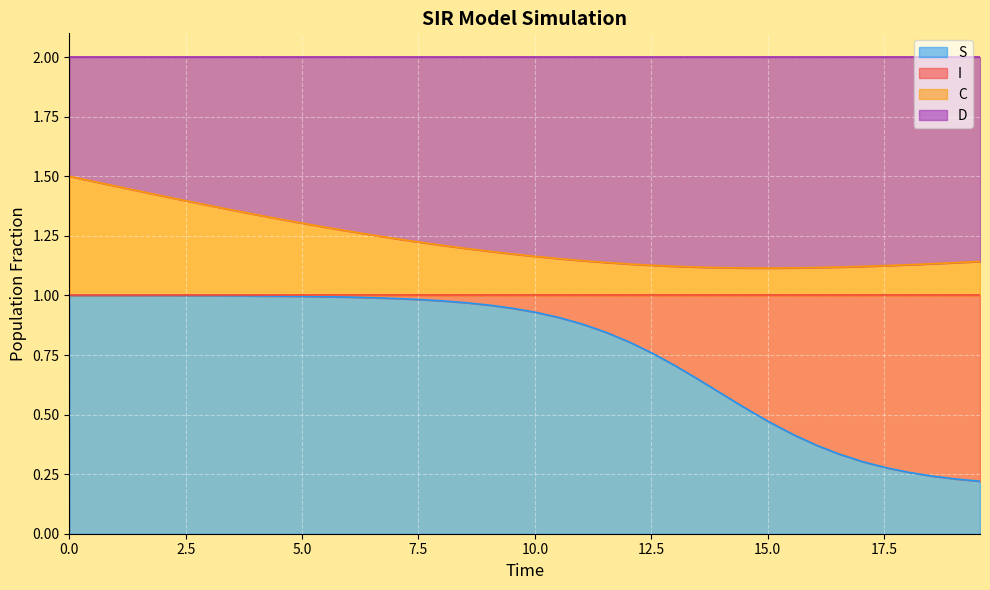

Does the chart display data point markers on the line(s)?

No